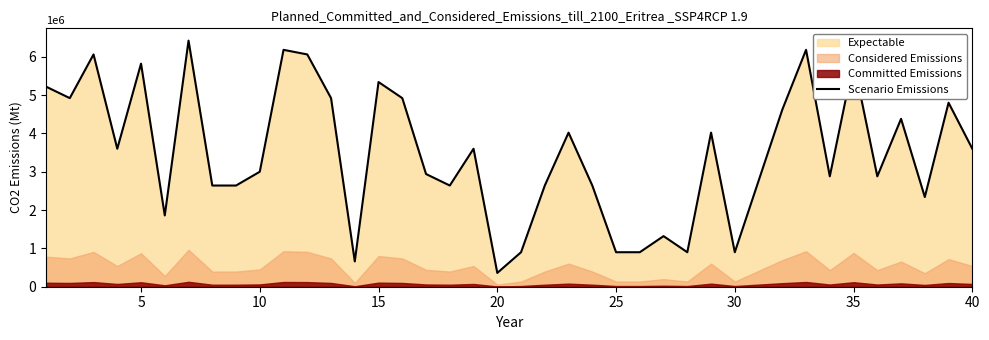

What is the minimum value for Scenario Emissions?

360000